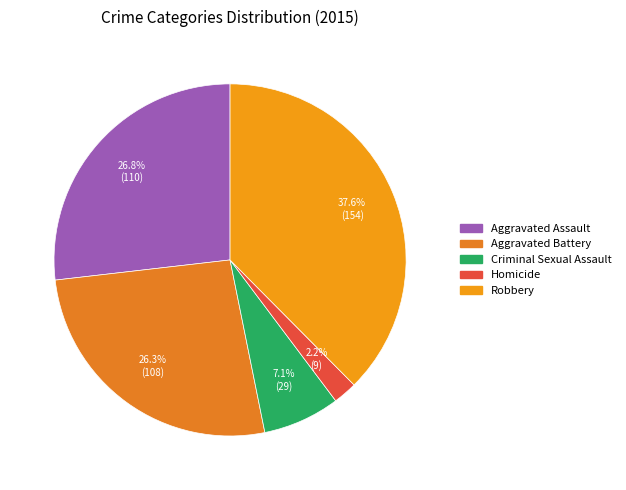

True or false: Aggravated Assault accounts for 32% of the total.

False